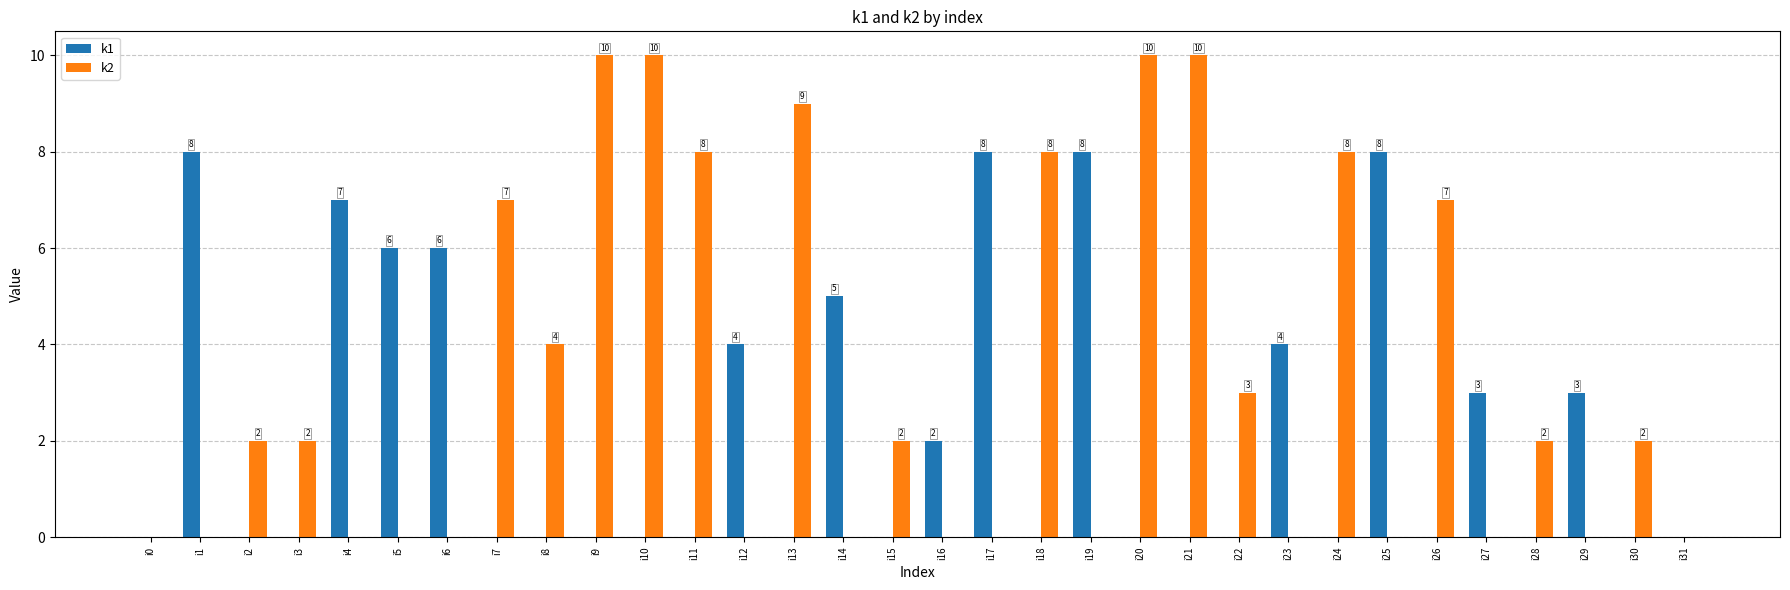

Between i25 and i31, which series saw the biggest shift?

k1